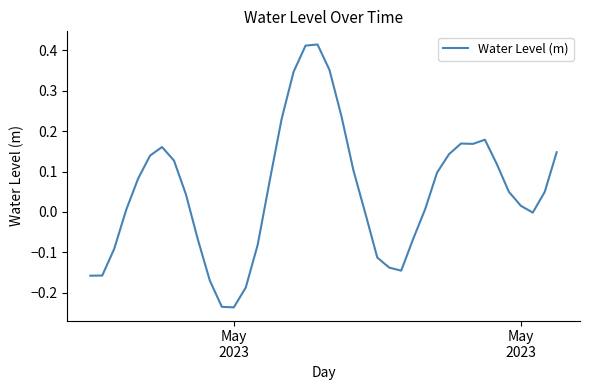

What is the difference between the maximum and minimum values?

0.7